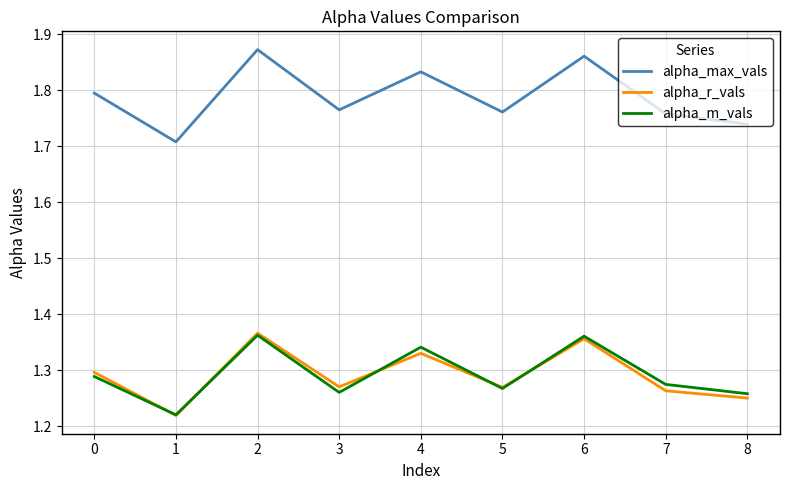

True or false: alpha_m_vals and alpha_r_vals intersect in this chart.

True